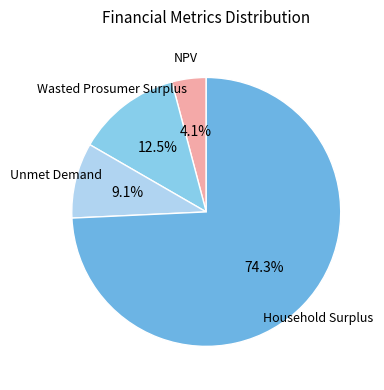

To the nearest percent, what is the difference between the NPV and Unmet Demand slice percentages?

5%